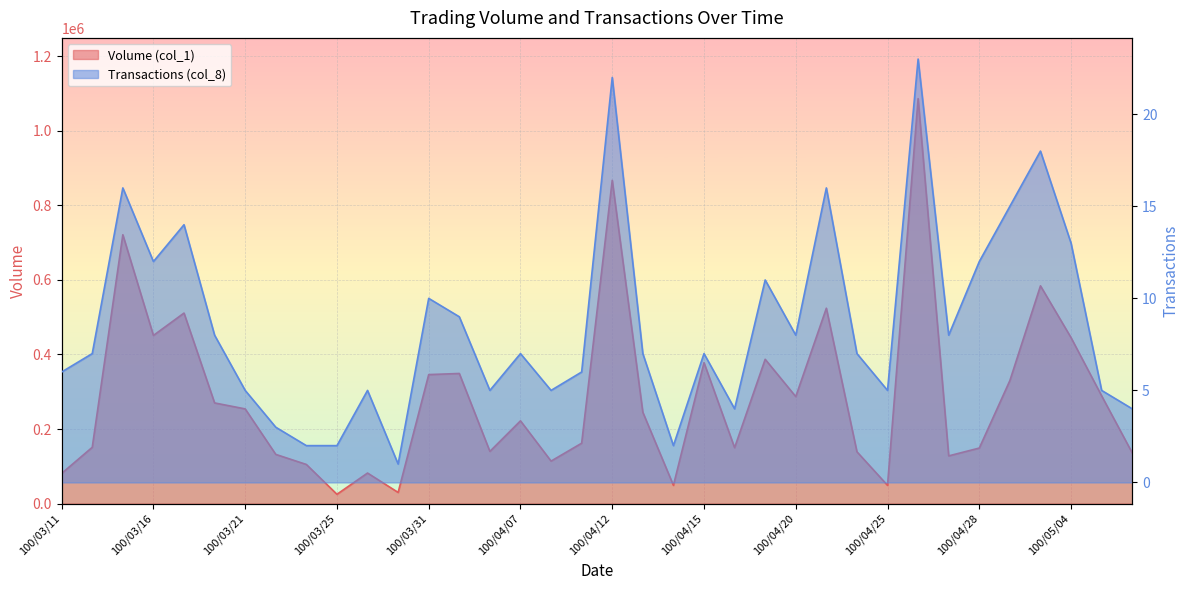

At which category is the sum across all series the highest?

100/04/26